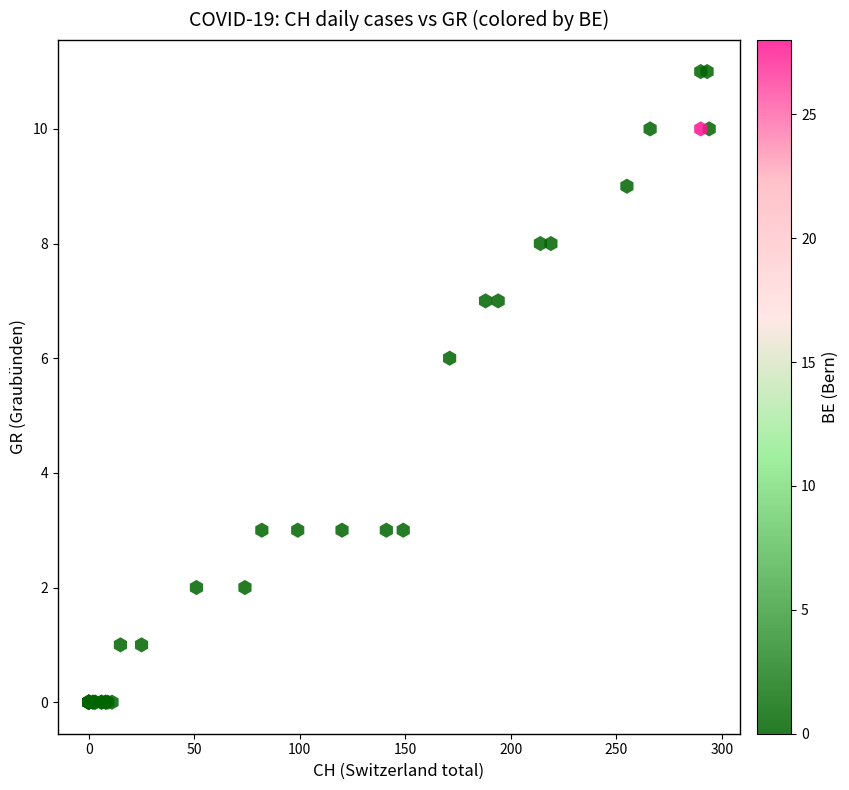

What Y value in the scatter plot is closest to 5?

6